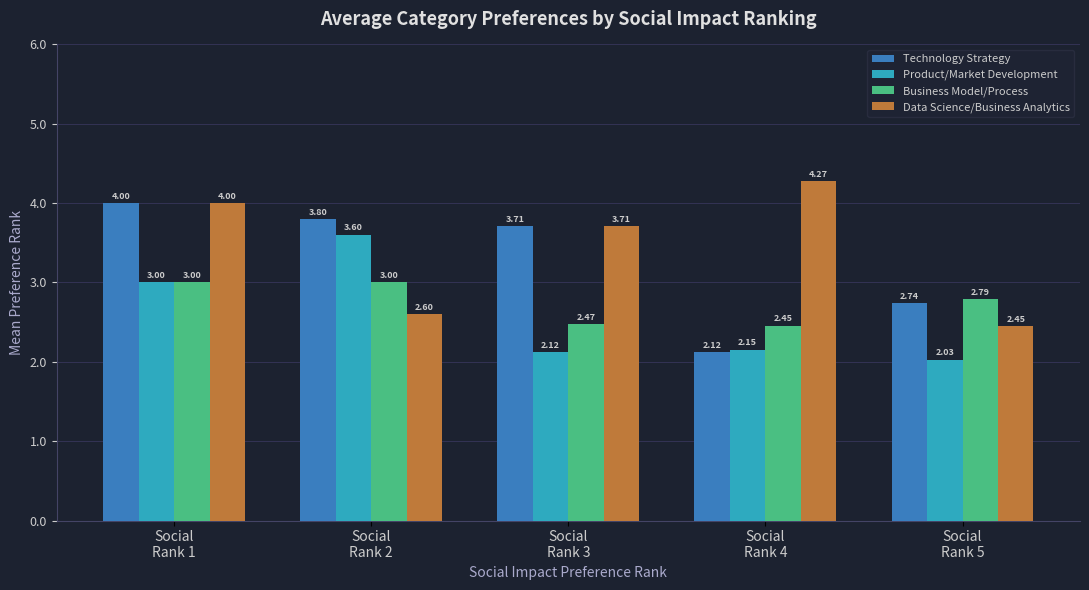

Is it true that Product/Market Development equals 3.2 at Social
Rank 5?

False